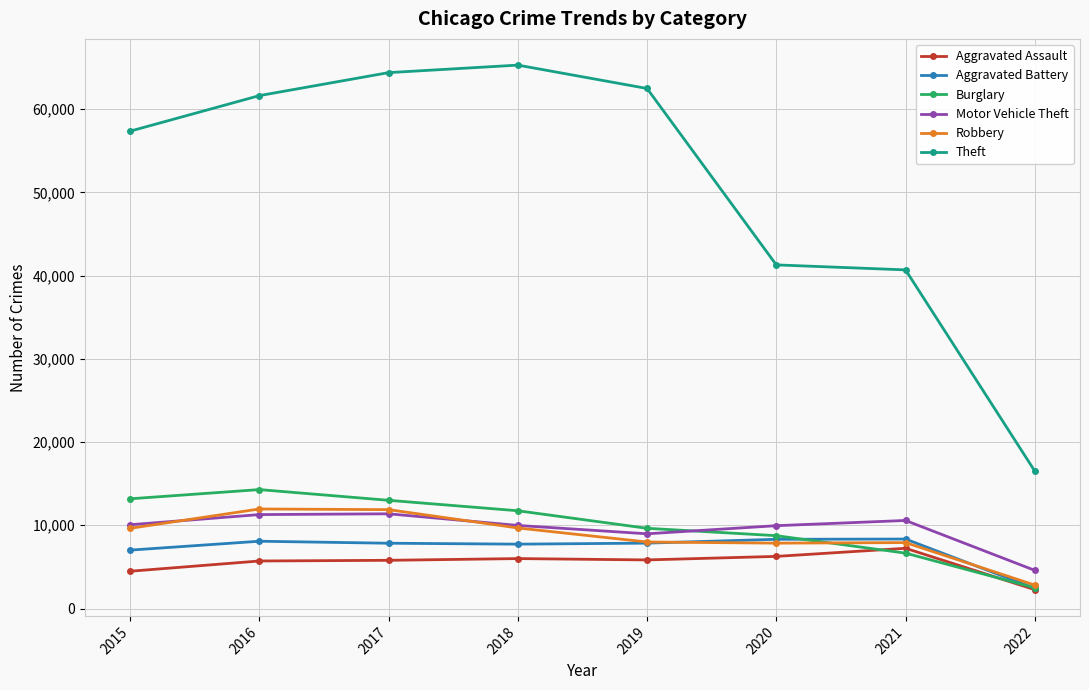

What is the difference between the maximum and minimum values in the Motor Vehicle Theft series?

6793